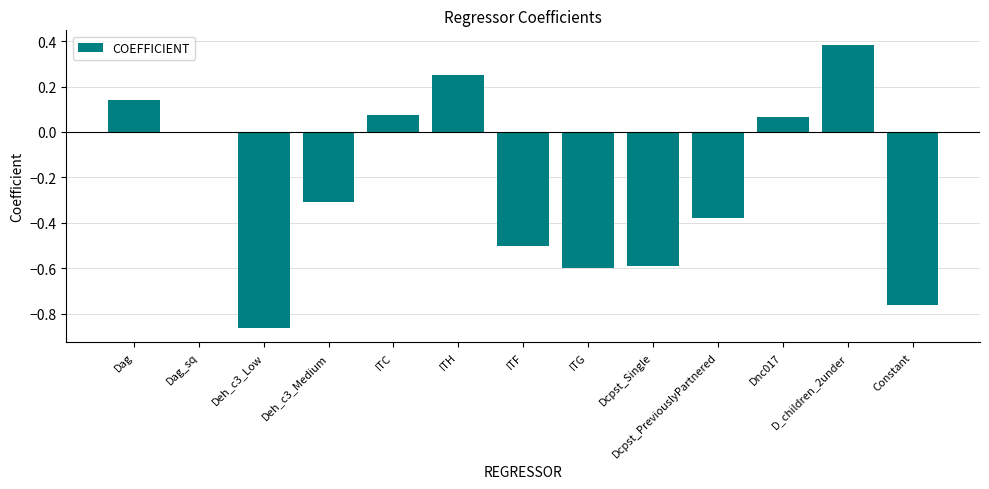

Count the number of categories in the chart.

13